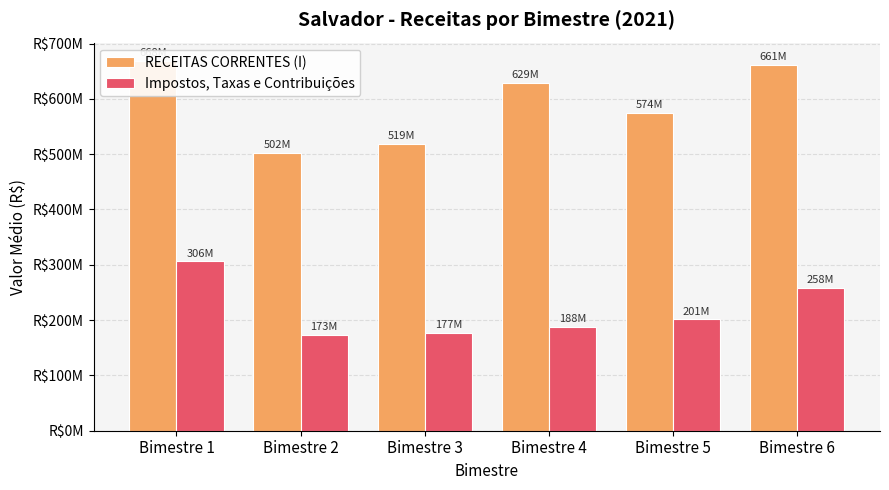

Reading left to right, list all the values displayed in this chart.

RECEITAS CORRENTES (I): 668184507.8	502421526.1	519231277.1	628973382.4	574294782.5	661445300.4
Impostos, Taxas e Contribuições: 306254761.4	172986465.8	177349630.1	187877482.6	201471647.7	257993931.7